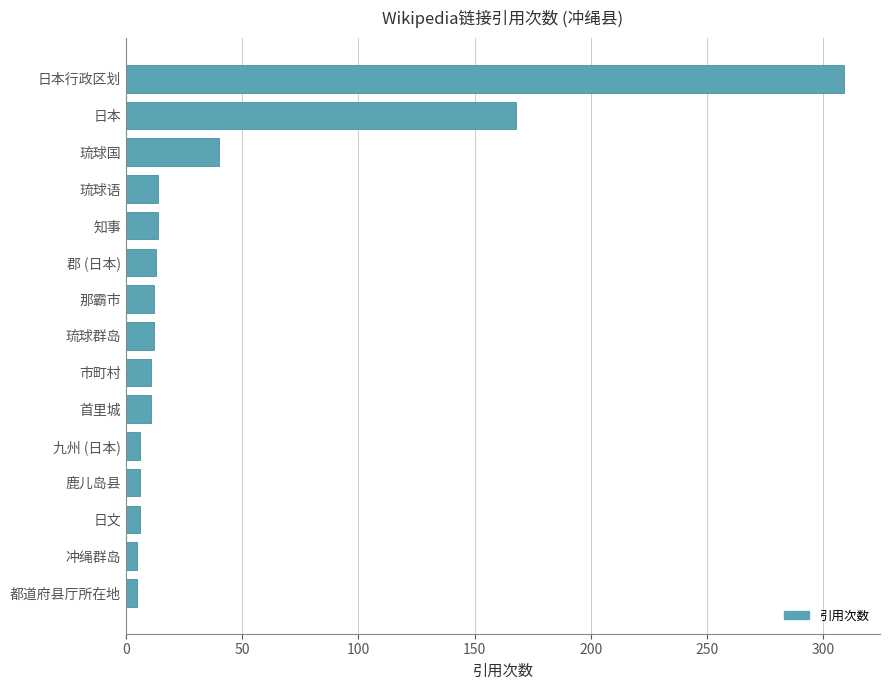

What is the change in value from 琉球语 to 琉球国?

+26